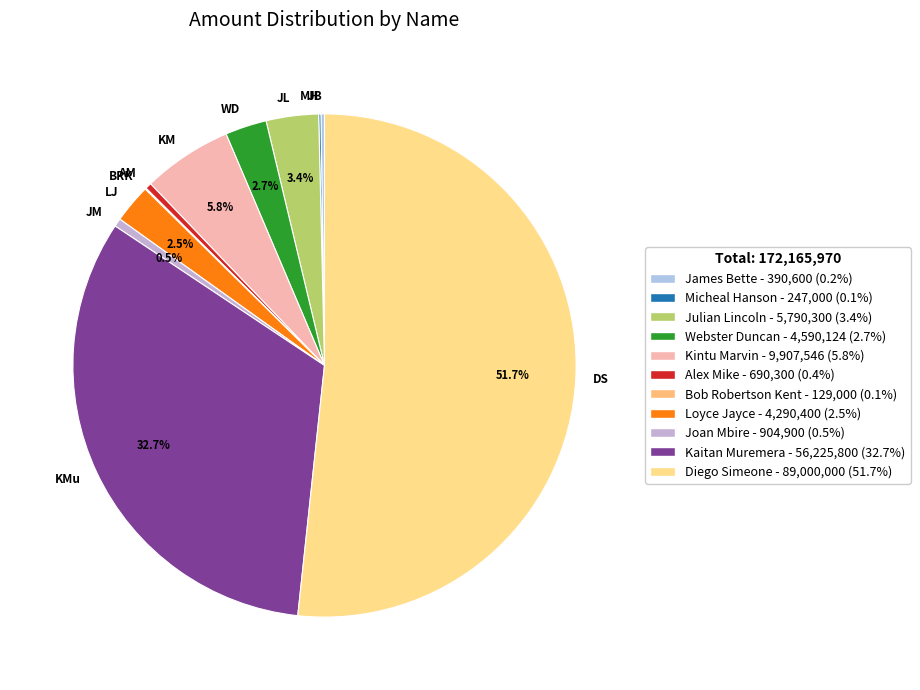

Is the sum of KMu and KM greater than half?

No